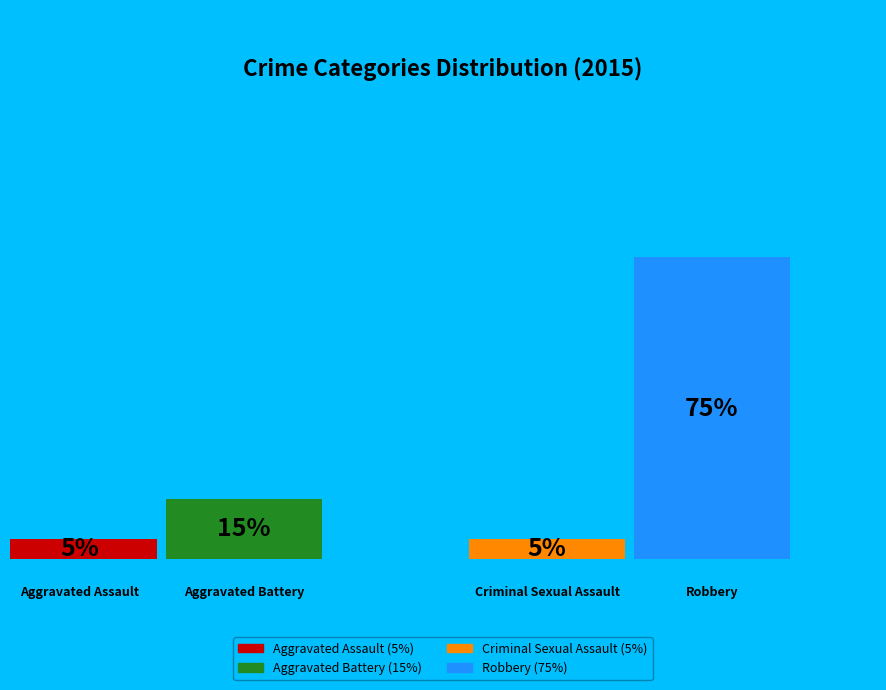

What is the ratio of the value at Robbery to the value at Aggravated Assault?

15.0